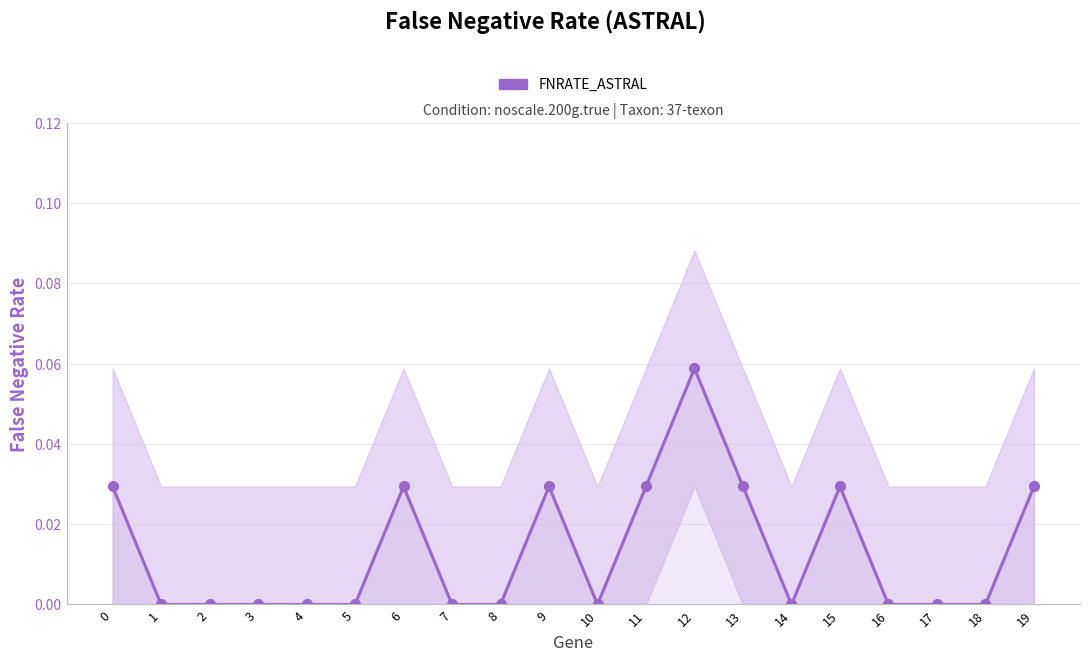

Does the chart display data point markers on the line(s)?

Yes